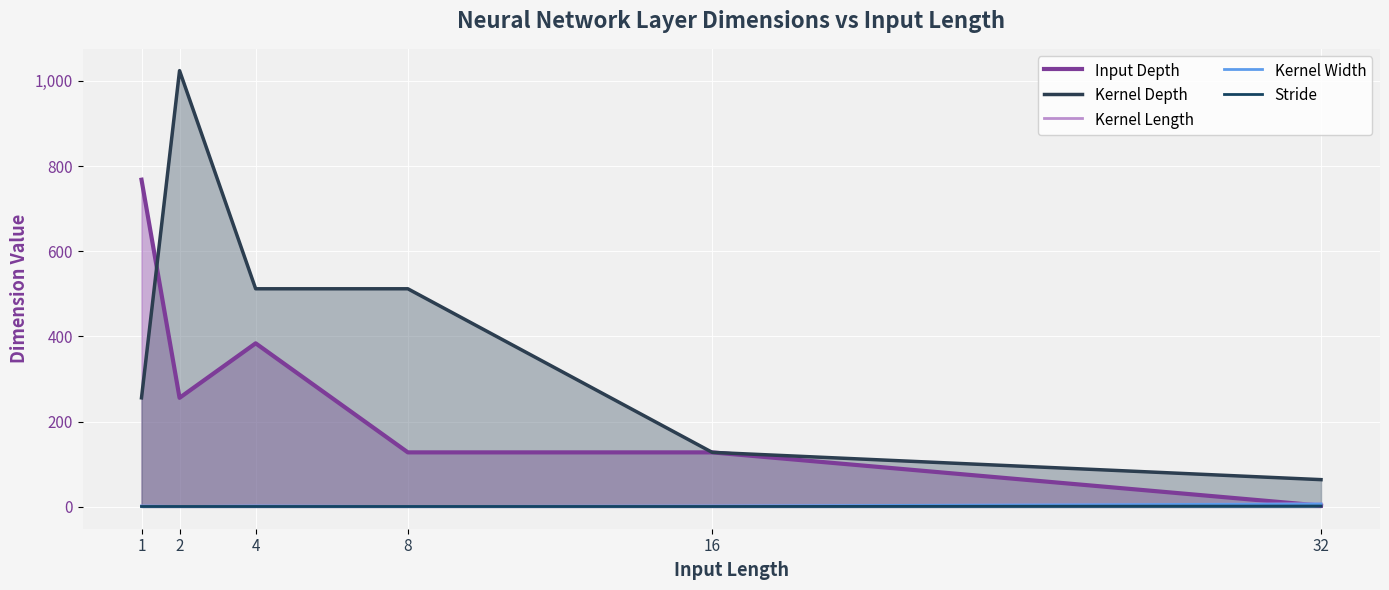

What is the smallest value displayed?

1